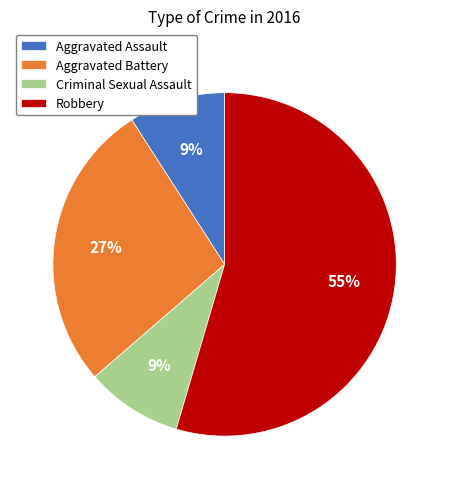

How many segments does this pie chart have?

4